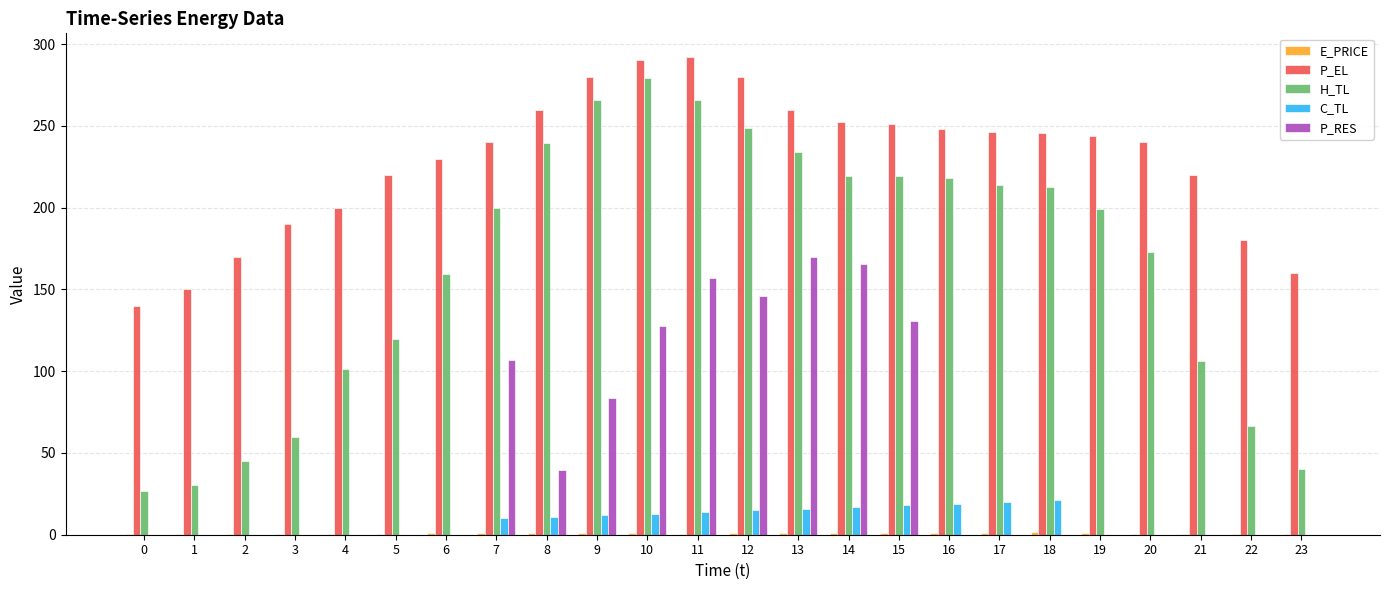

What is the sum of all P_RES values?

1127.1